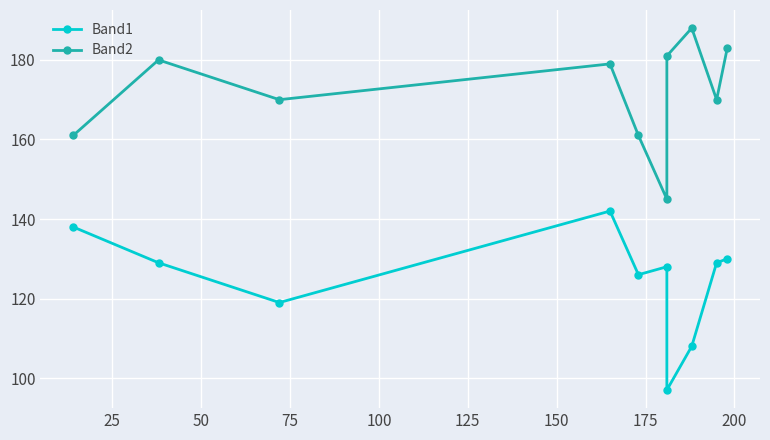

True or false: Band2 and Band1 intersect in this chart.

False